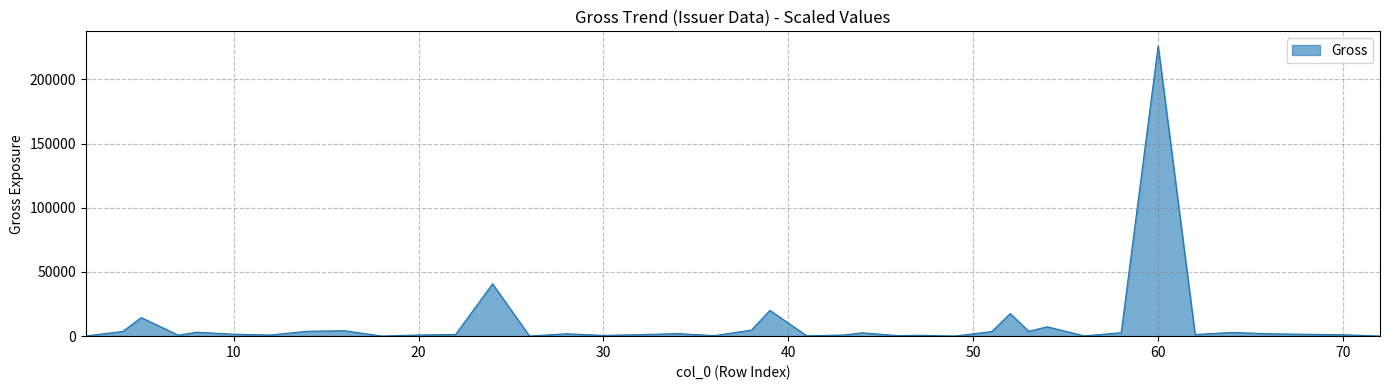

What is the maximum value shown in the chart?

226137